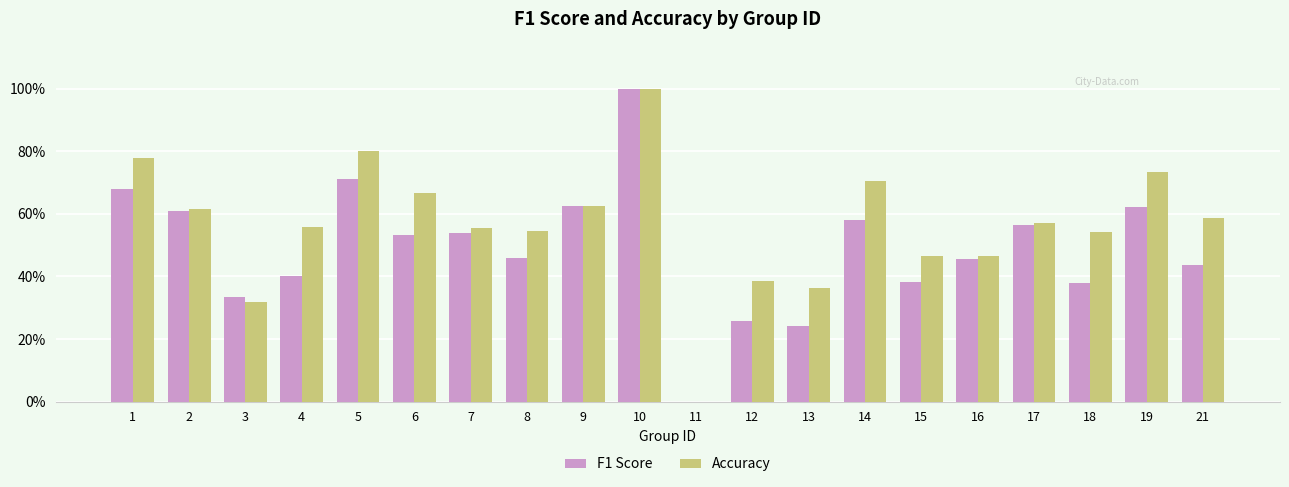

Are the bars horizontal?

No